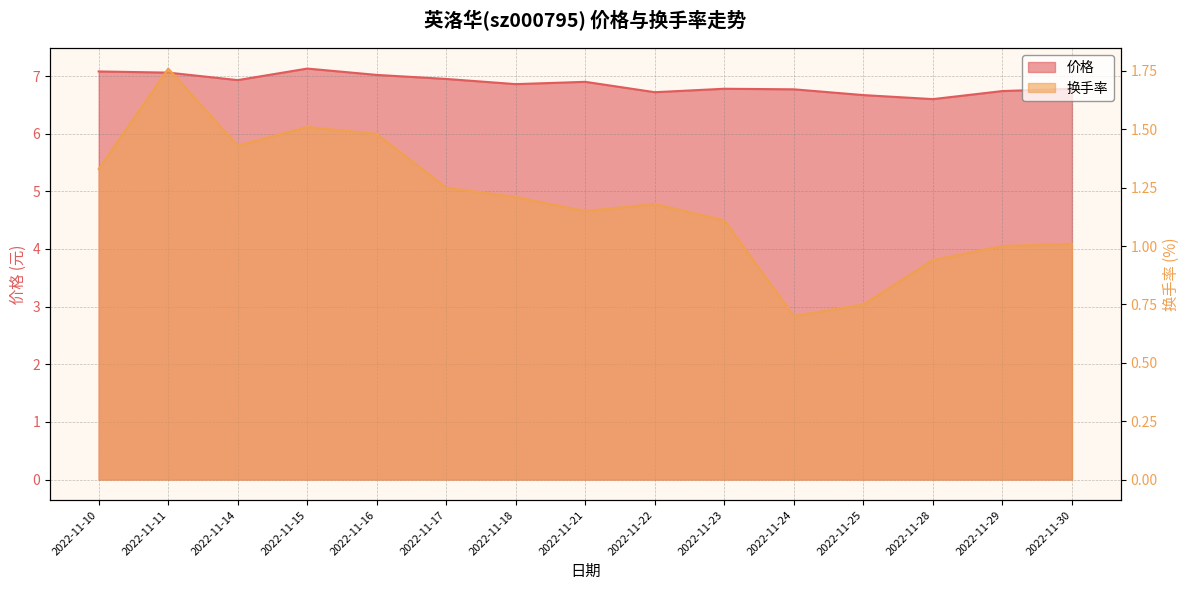

At which category does the chart reach its minimum across all series?

2022-11-24